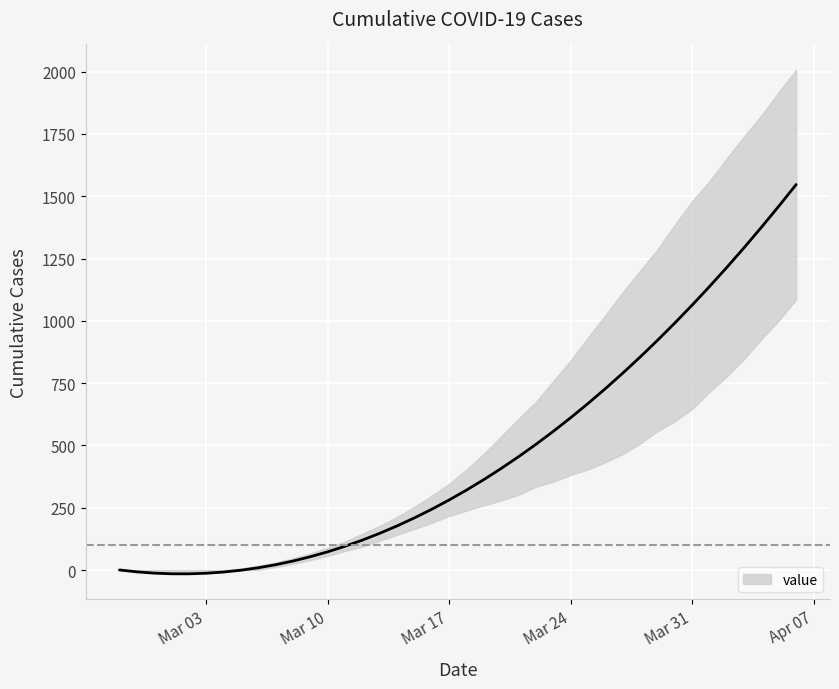

How many lines are shown in the chart?

1